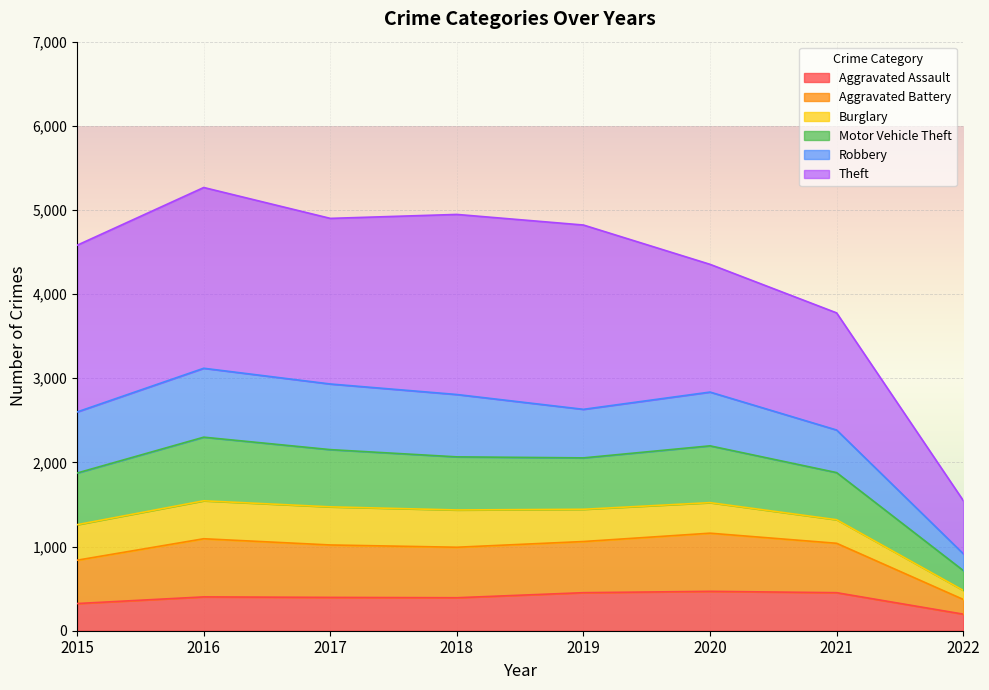

What is the highest value of the Aggravated Assault series?

468